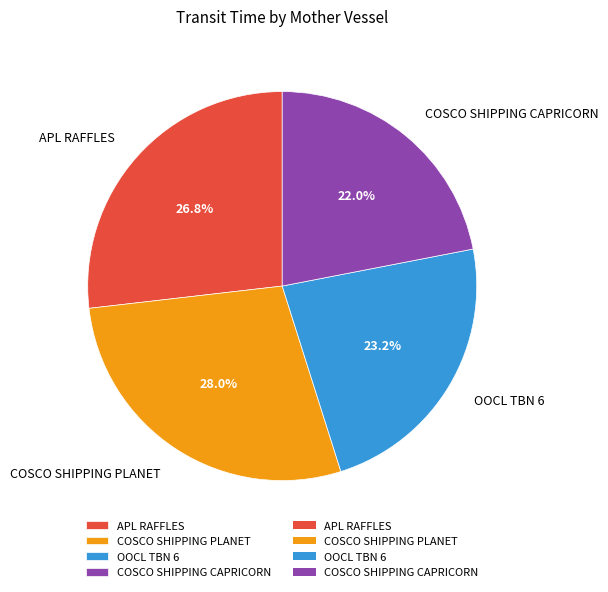

Rank the categories by value from lowest to highest.

COSCO SHIPPING CAPRICORN, OOCL TBN 6, APL RAFFLES, COSCO SHIPPING PLANET